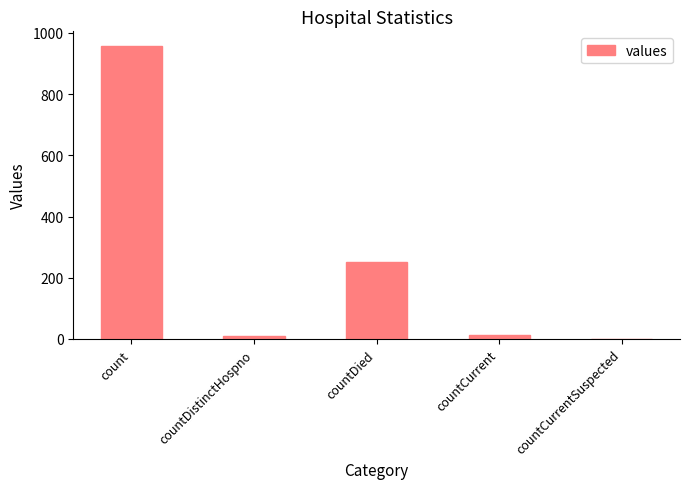

True or false: the data shows 1411 at count.

False